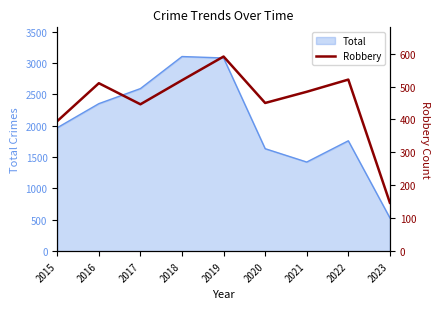

What is the lowest value of the Total series?

531